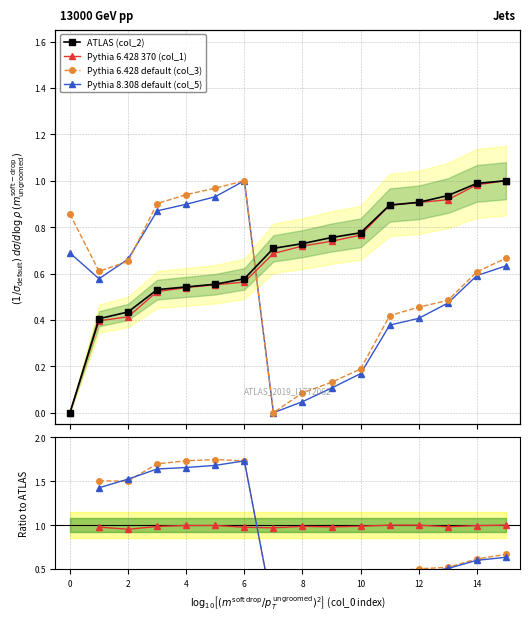

After their last crossing, which series has the higher values: col_2 or col_5?

col_2